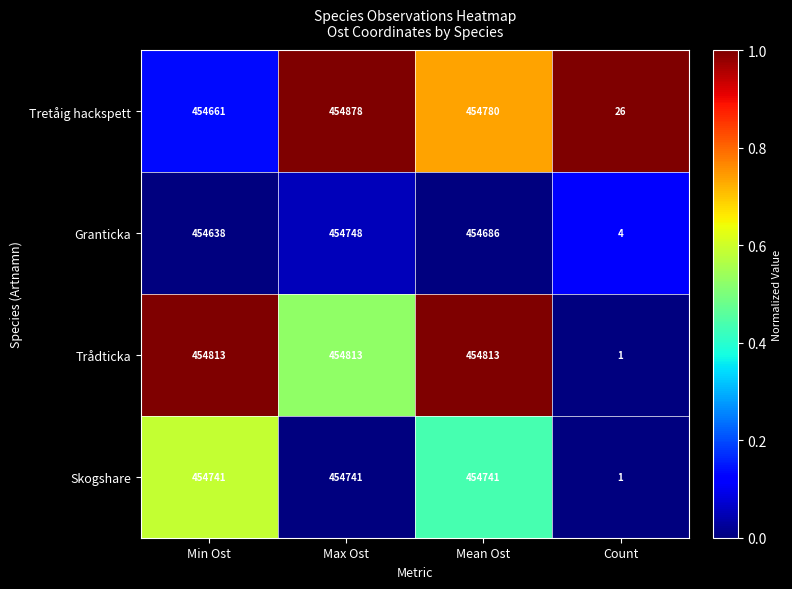

Reading left to right, extract all data points from this chart.

Tretåig hackspett: 454661	454878	454780	26
Granticka: 454638	454748	454686	4
Trådticka: 454813	454813	454813	1
Skogshare: 454741	454741	454741	1